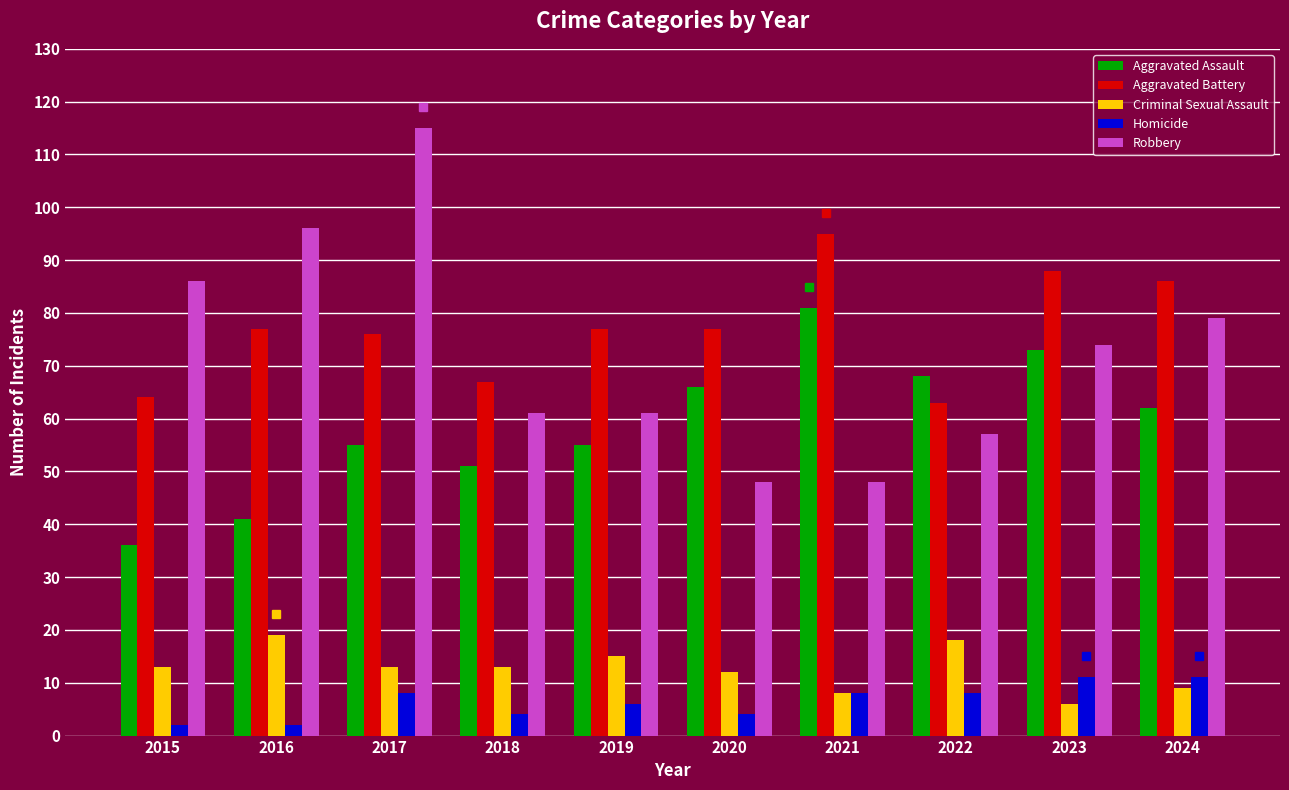

What is the difference between the second highest and minimum values in the Homicide series?

9